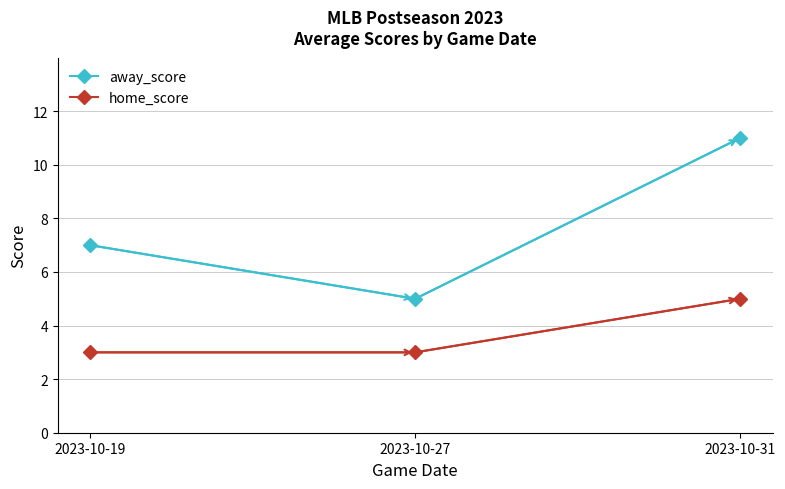

How many categories are shown in the chart?

3